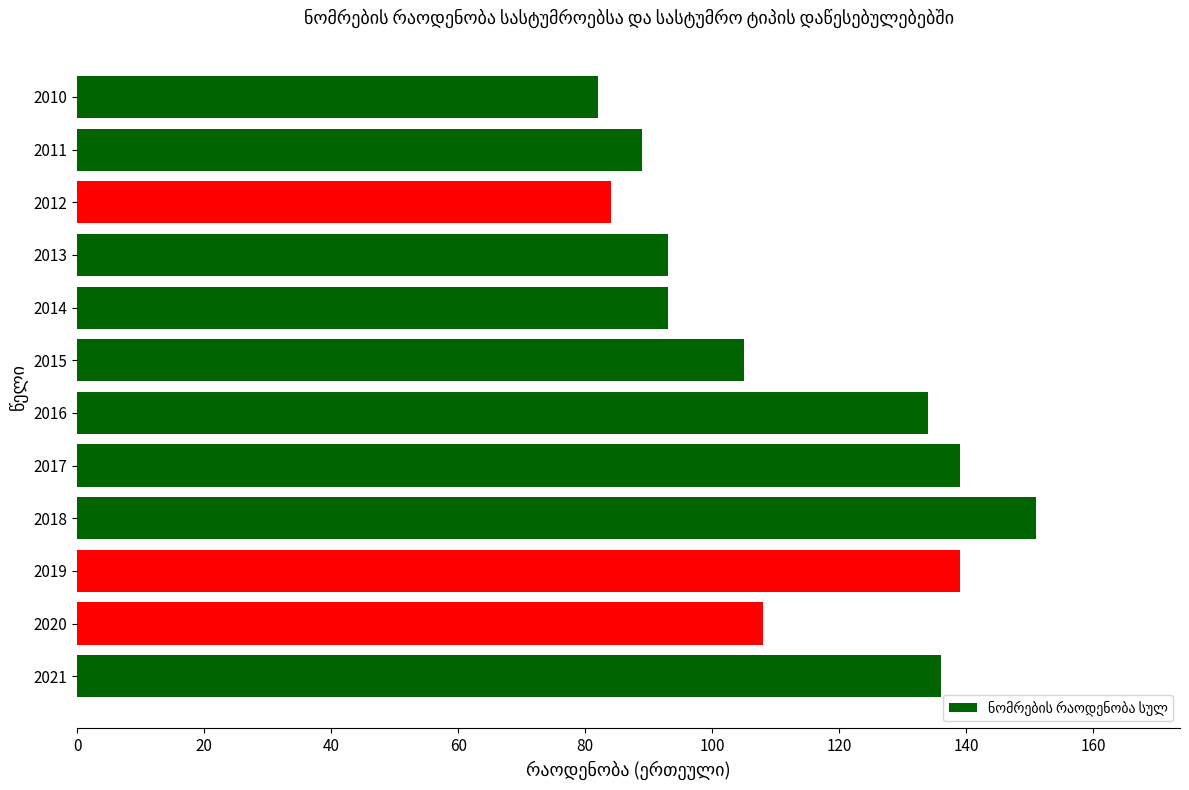

Which has a higher value, 2019 or 2018?

2018